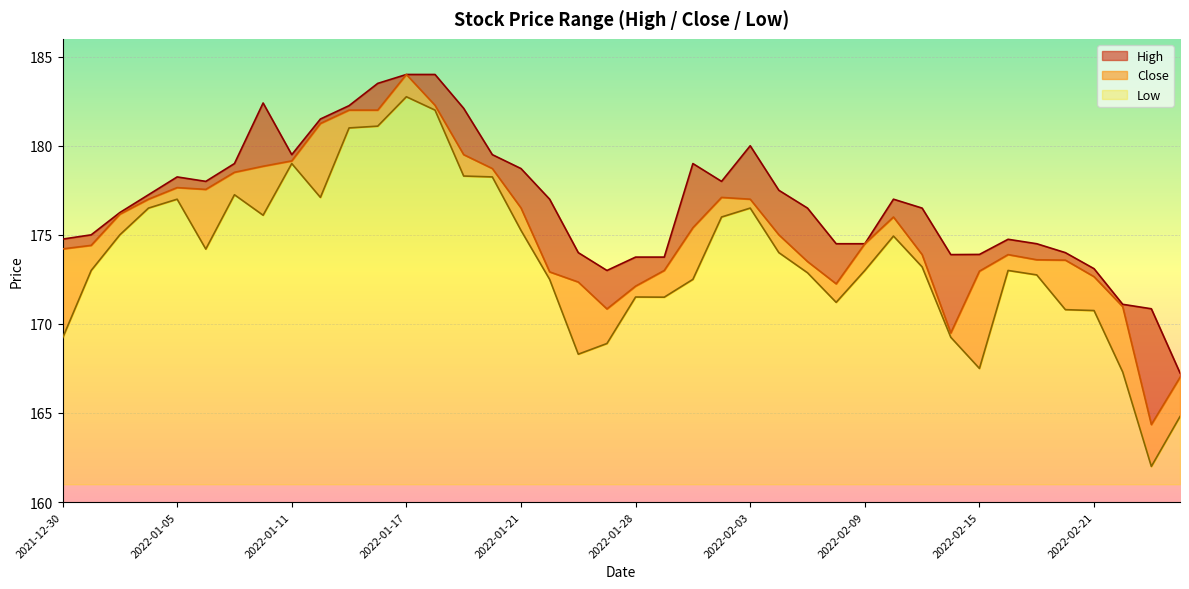

Rank the series by their maximum value, from highest to lowest.

High, Close, Low